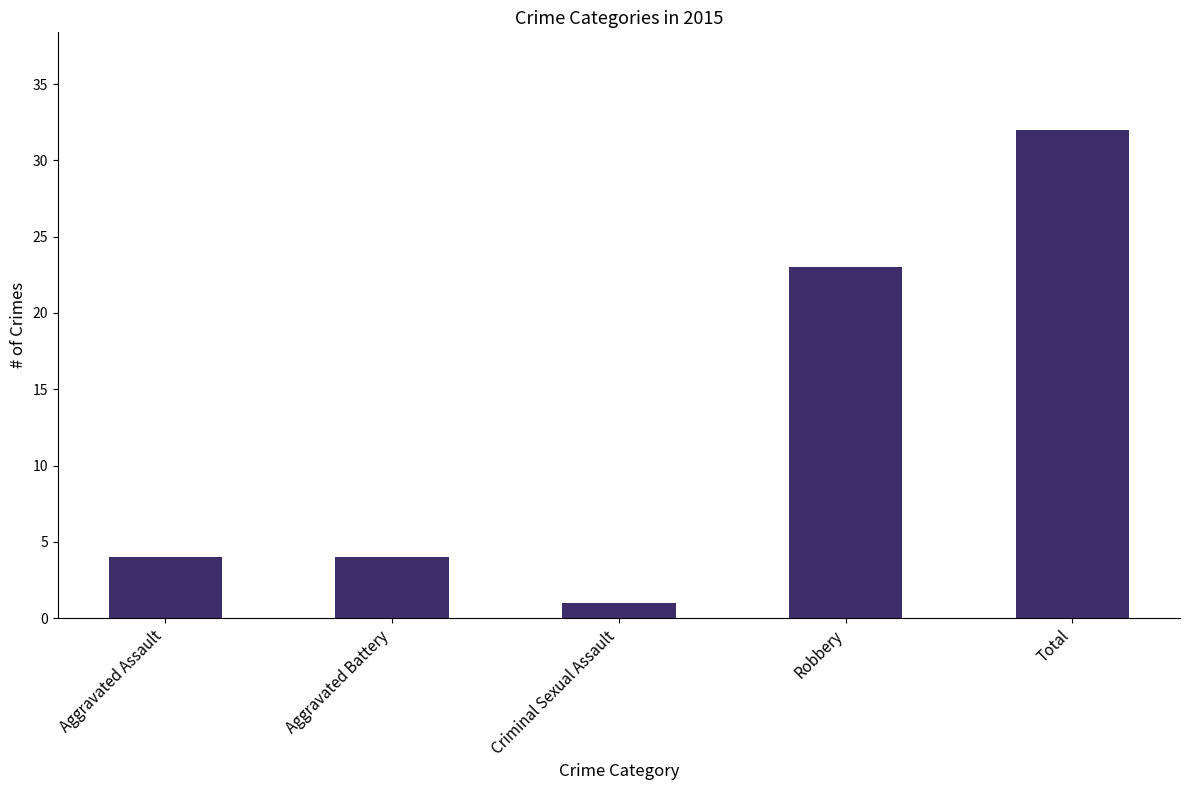

Which has a higher value, Robbery or Aggravated Assault?

Robbery